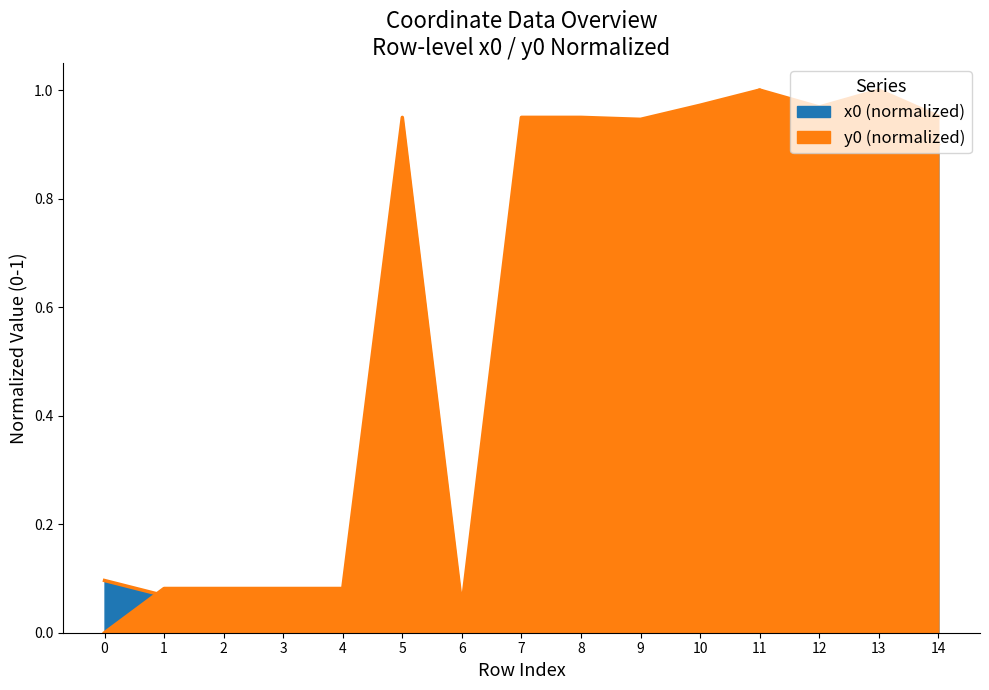

Rank the series by their average value, from lowest to highest.

x0, y0